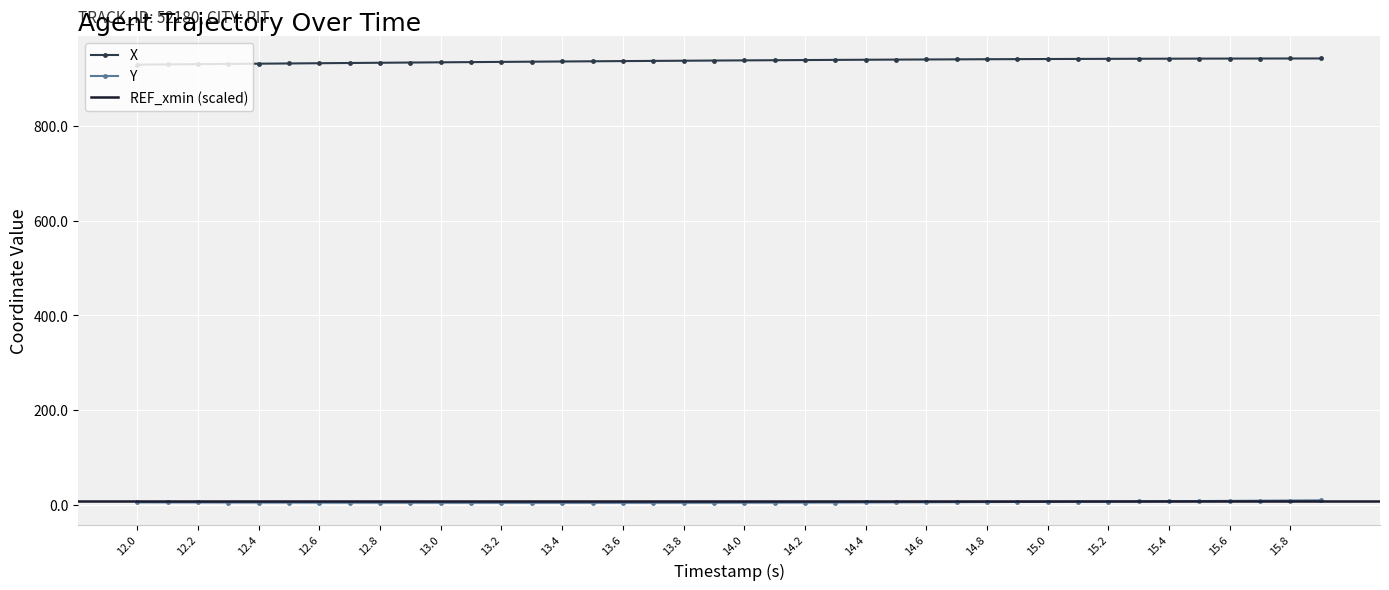

True or false: Y and X cross at least once.

False